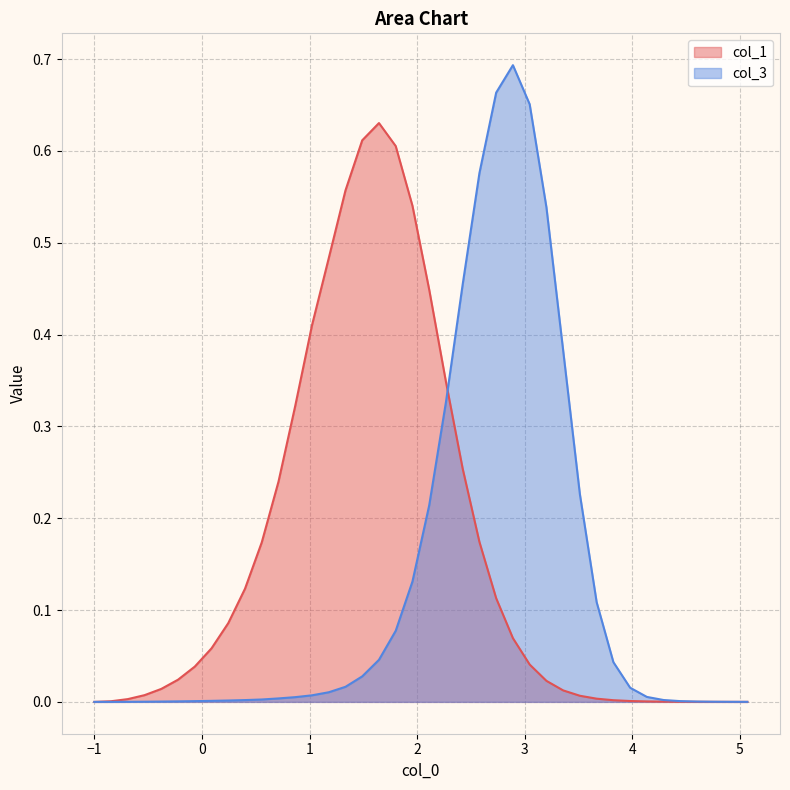

List the series in order of their peak value, lowest first.

col_1, col_3